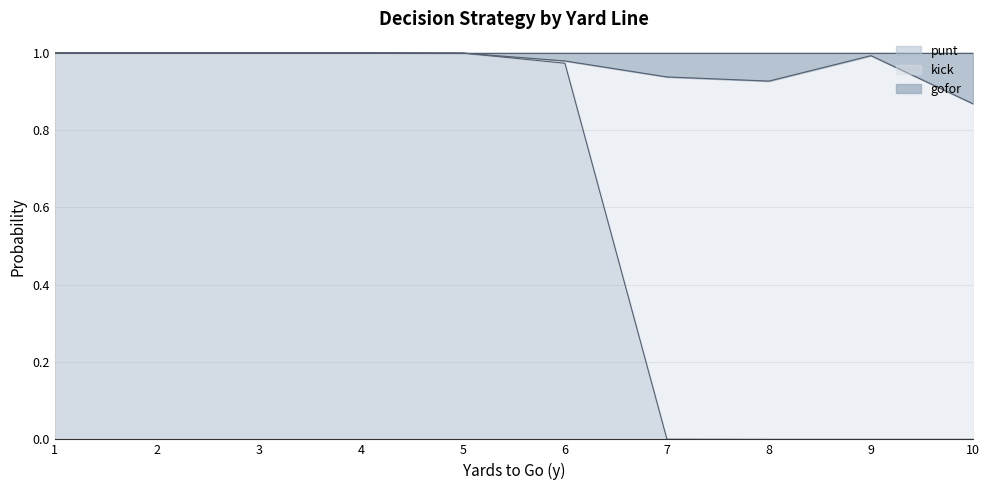

At 2, list the series in order from largest to smallest.

punt, kick, gofor